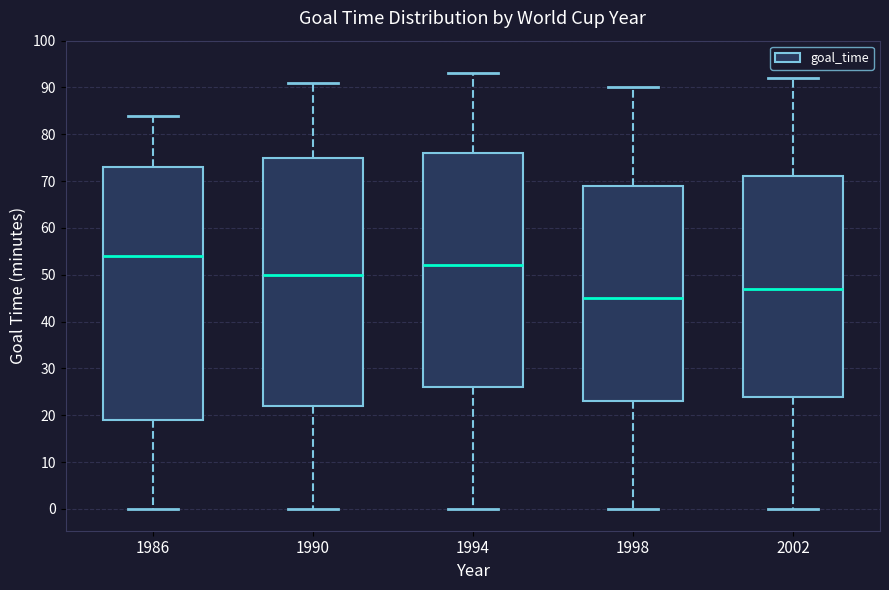

Where does the median line of the box at x = 2002 sit on the y-axis? The values are not printed on the chart, so give them approximately, as read against the axis.

47